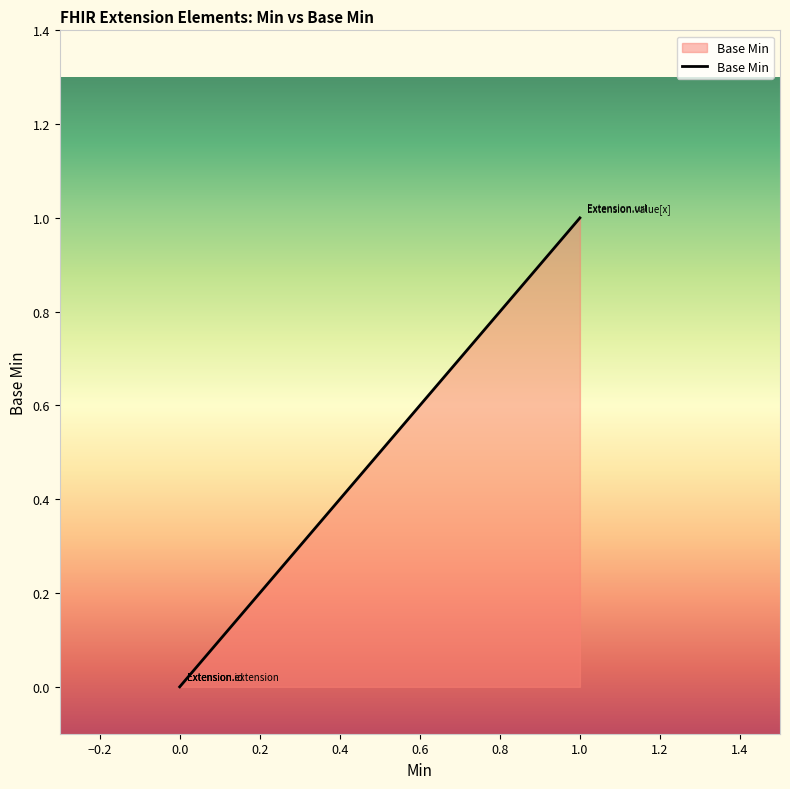

What is the change in value from 0.0 to 1.0?

+1